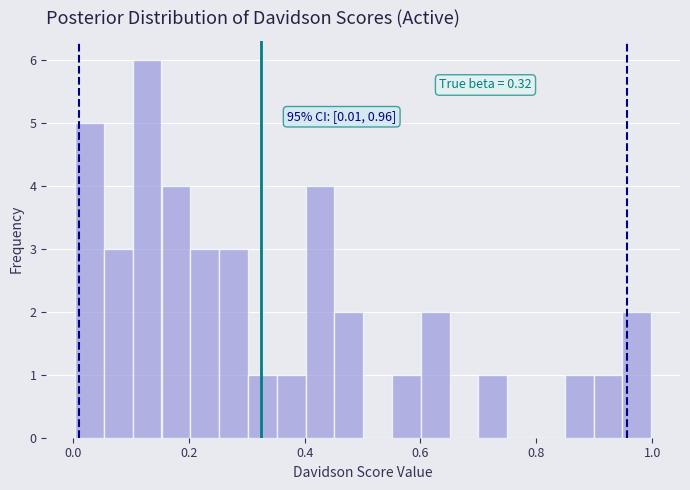

Read against the x-axis, roughly where is the centre of the tallest bar?

0.12